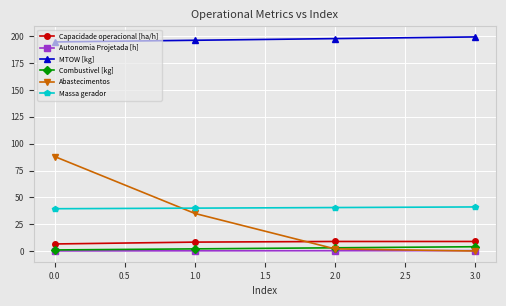

What position from the left is 1.0?

2